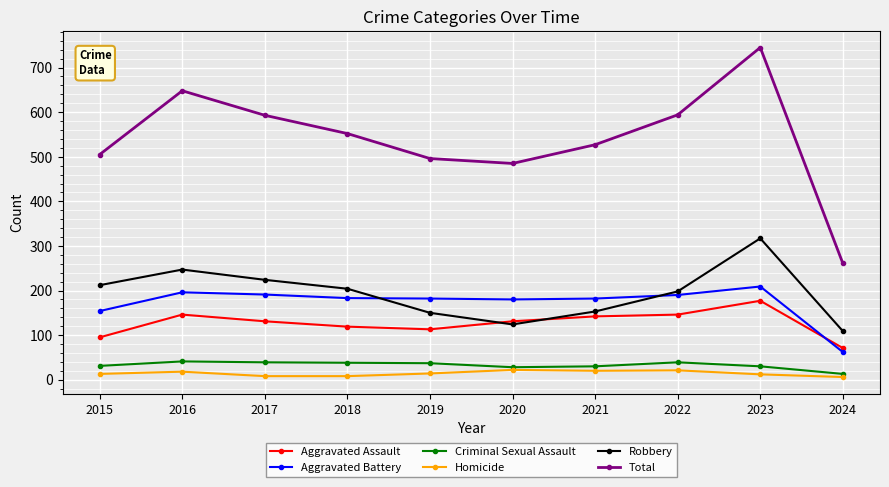

Is this an area chart (filled region under the line)?

No